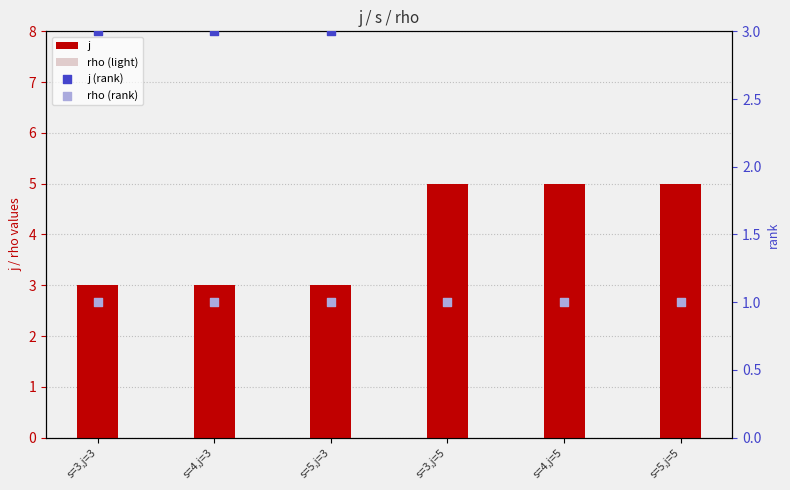

Which series reaches the minimum Y coordinate?

rho (light)